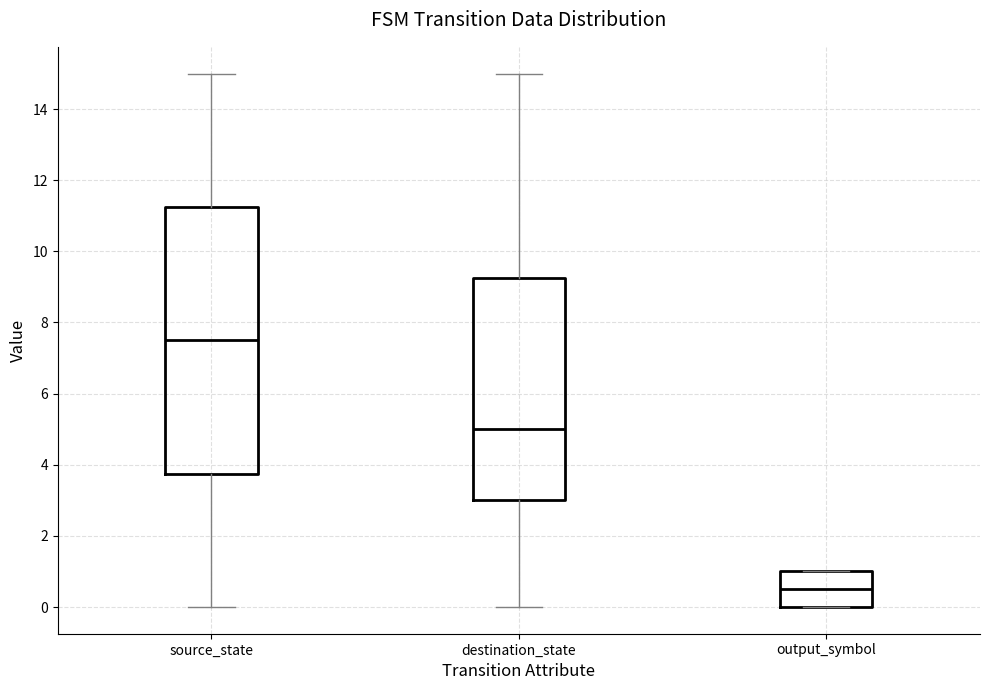

Comparing the boxes themselves (not the whiskers), which one is the tallest?

source_state